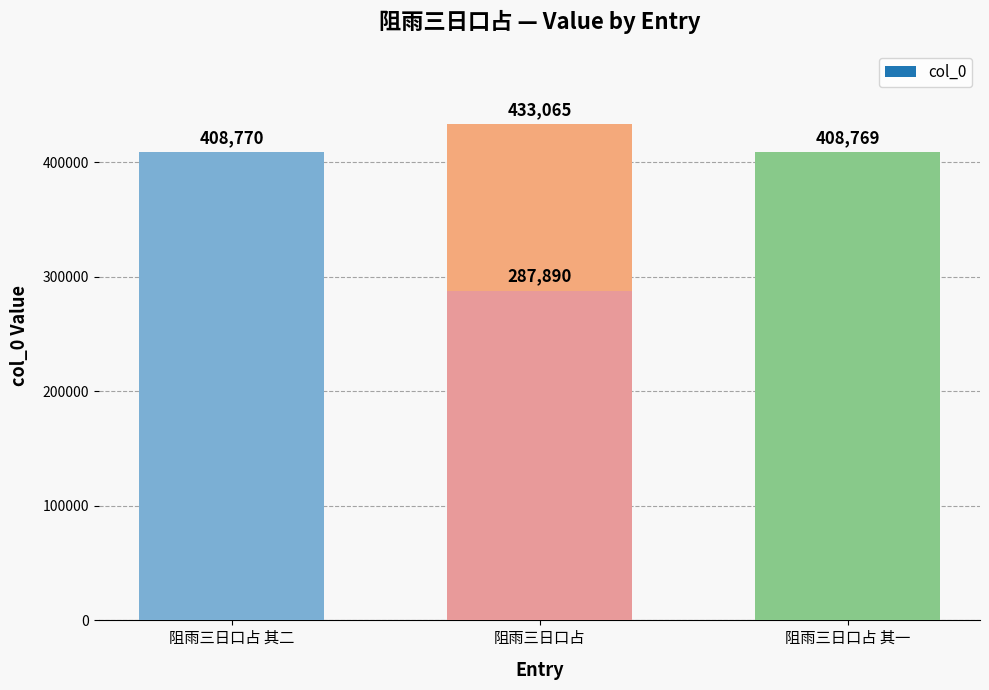

What is the change in value from 阻雨三日口占 其一 to 阻雨三日口占?

-120879